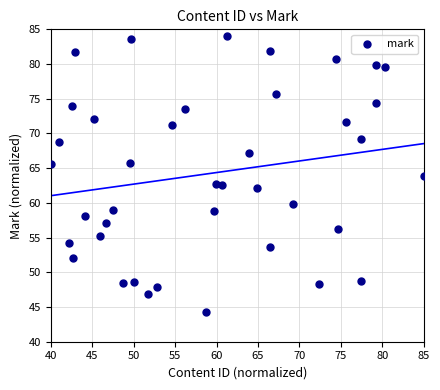

What is the range of X values (max minus min)?

45.0